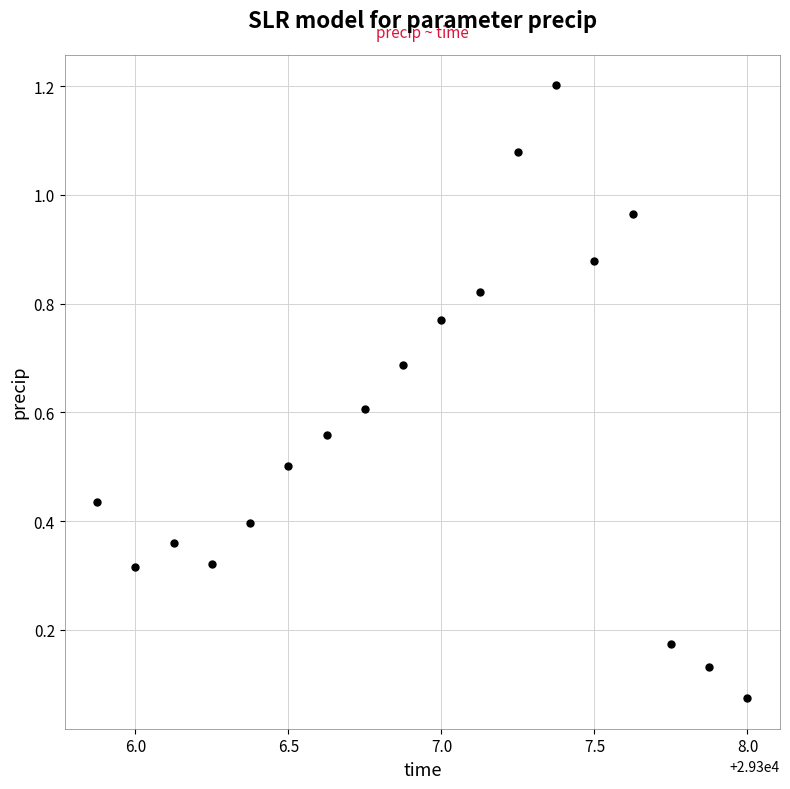

What is the range of X values (max minus min)?

2.1